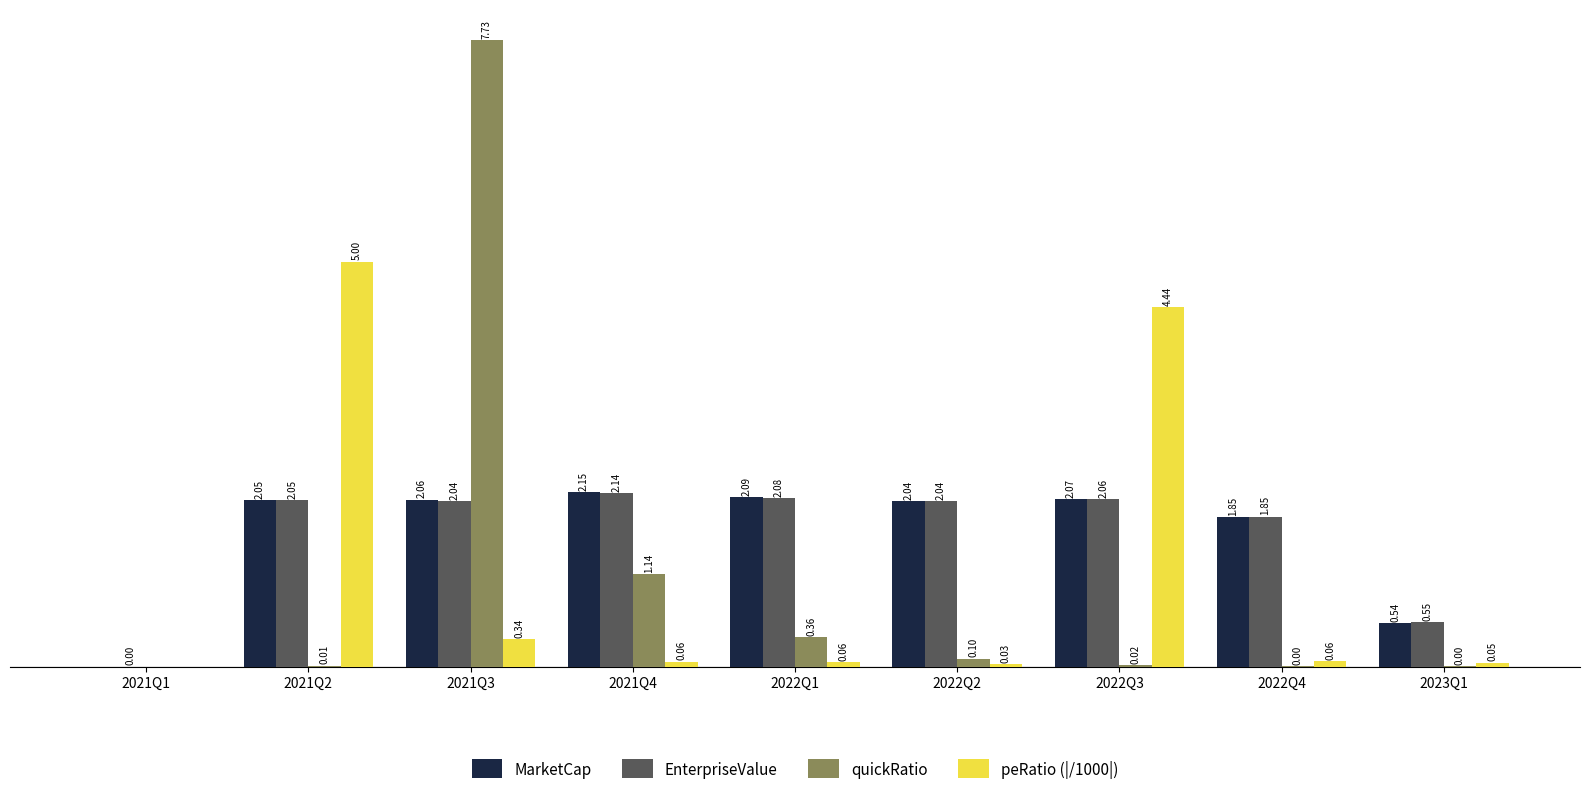

Between 2022Q1 and 2022Q3, which series saw the biggest shift?

peRatio (|/1000|)